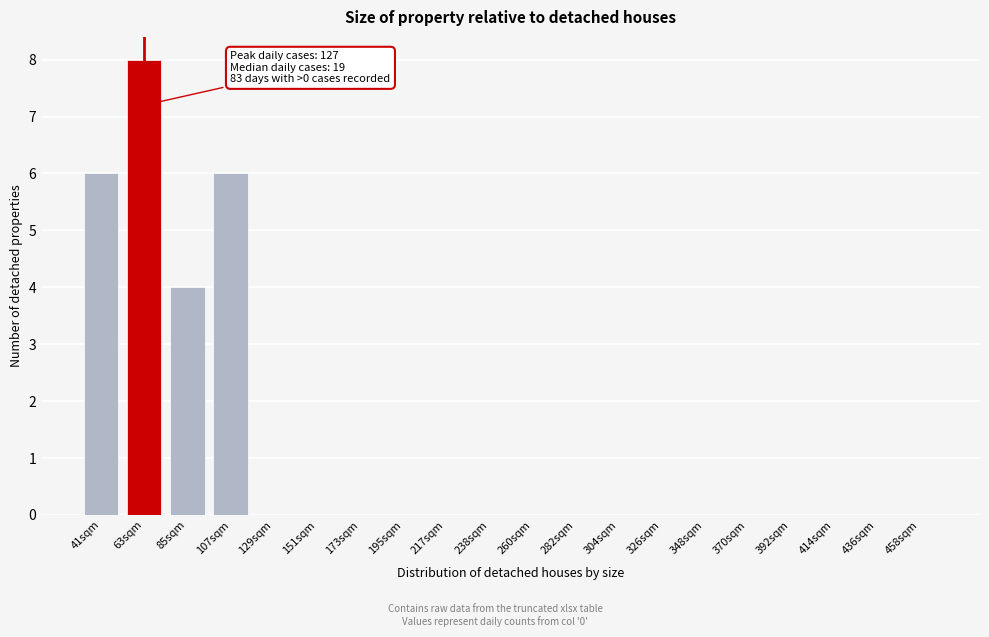

Reading left to right, extract all data points from this chart.

41sqm=6	63sqm=8	85sqm=4	107sqm=6	129sqm=0	151sqm=0	173sqm=0	195sqm=0	217sqm=0	238sqm=0	260sqm=0	282sqm=0	304sqm=0	326sqm=0	348sqm=0	370sqm=0	392sqm=0	414sqm=0	436sqm=0	458sqm=0